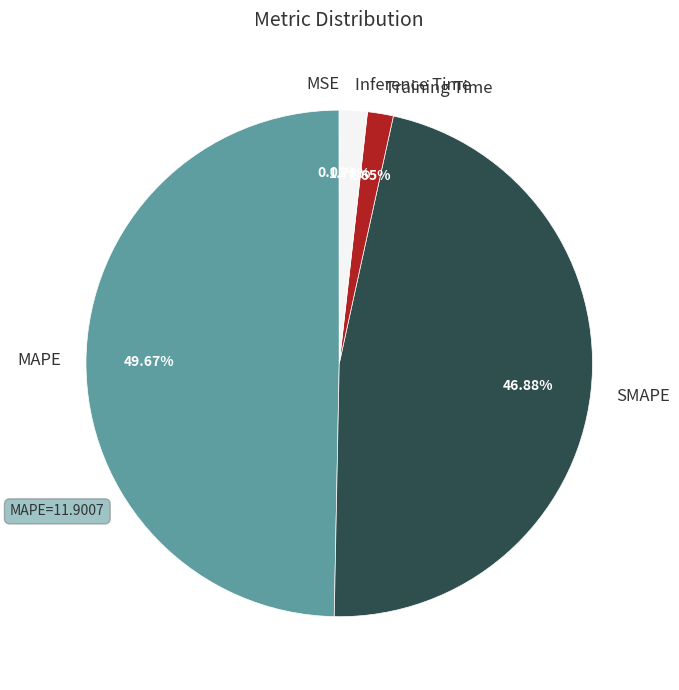

What is the largest slice in the pie chart?

MAPE